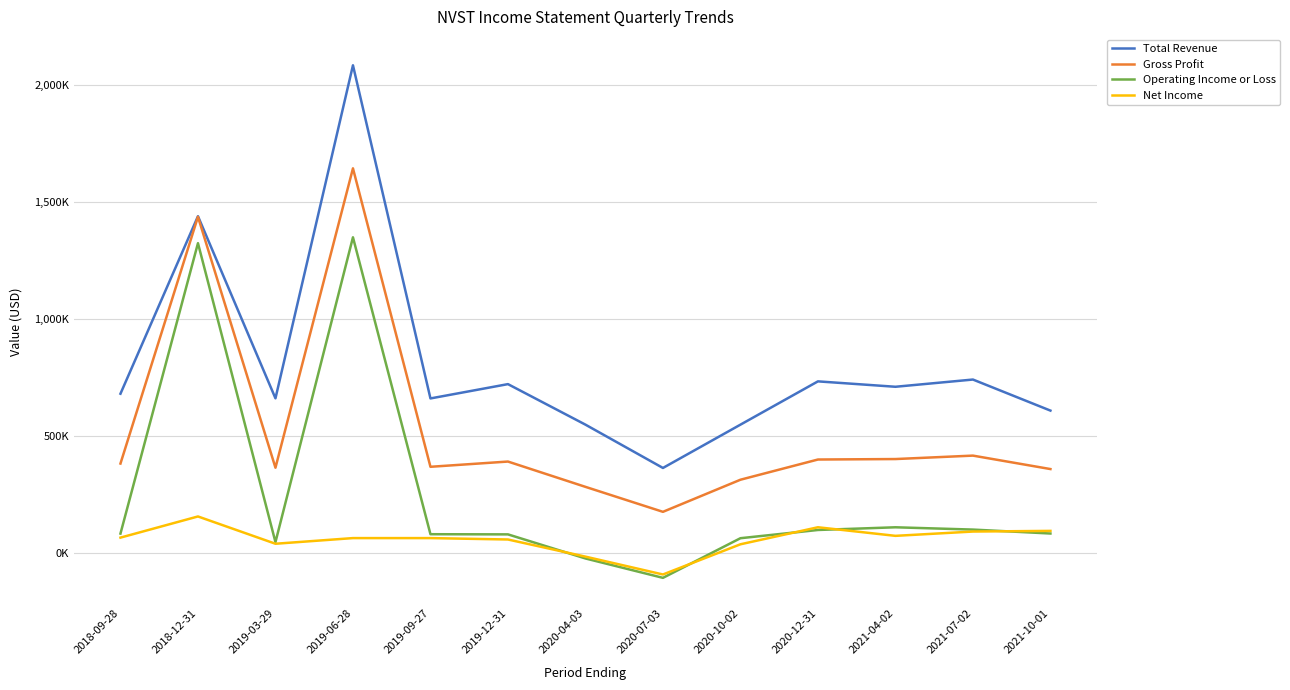

True or false: Gross Profit has a value of 146222 at 2020-12-31.

False